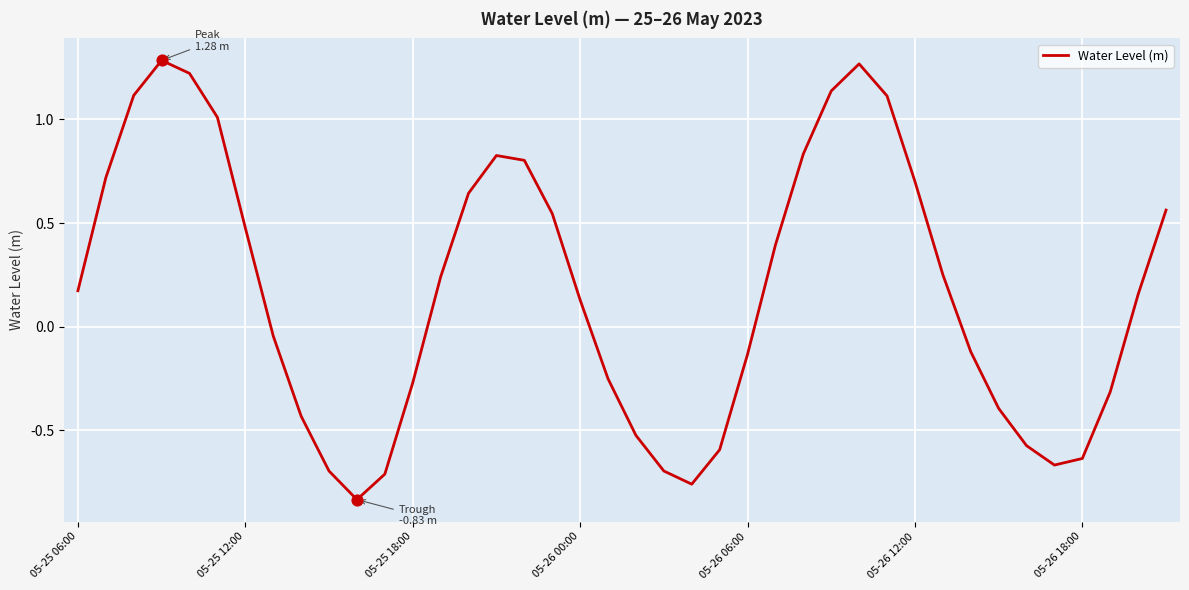

What is the difference between the maximum and minimum values?

2.1